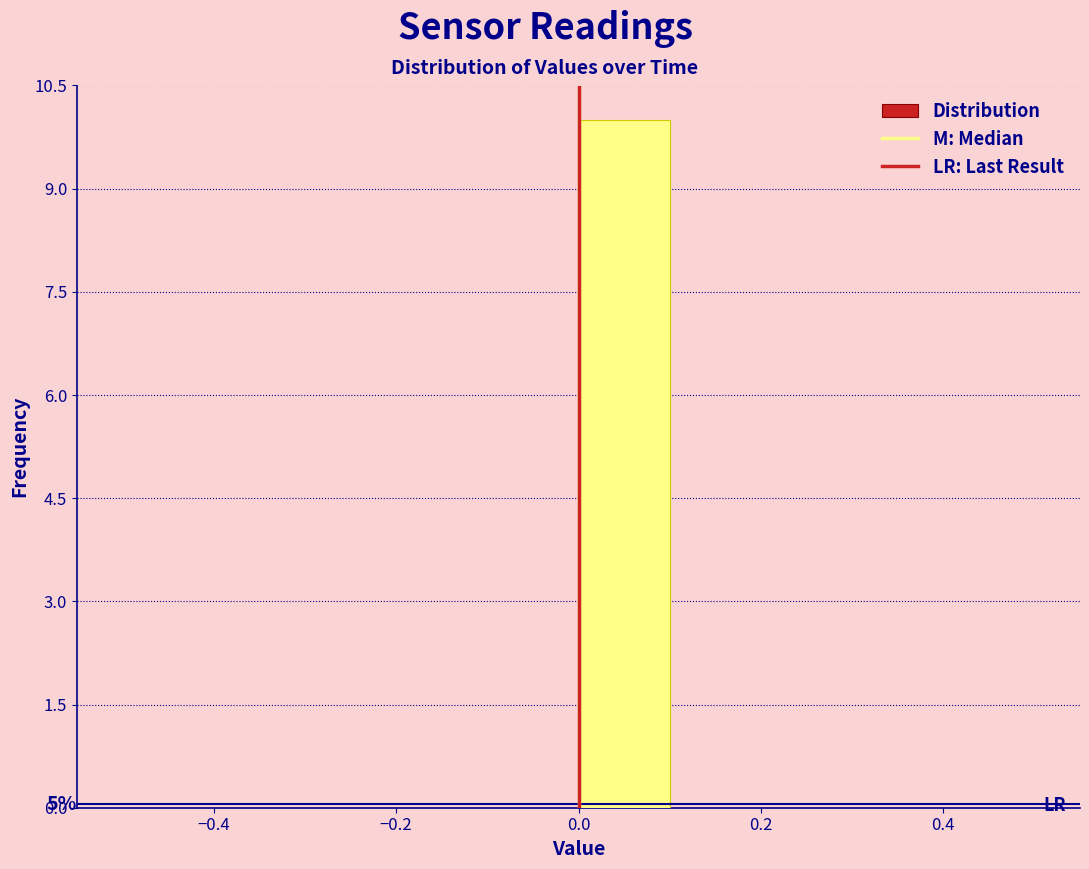

Over which range of the x-axis is the bar tallest?

0.0 to 0.1